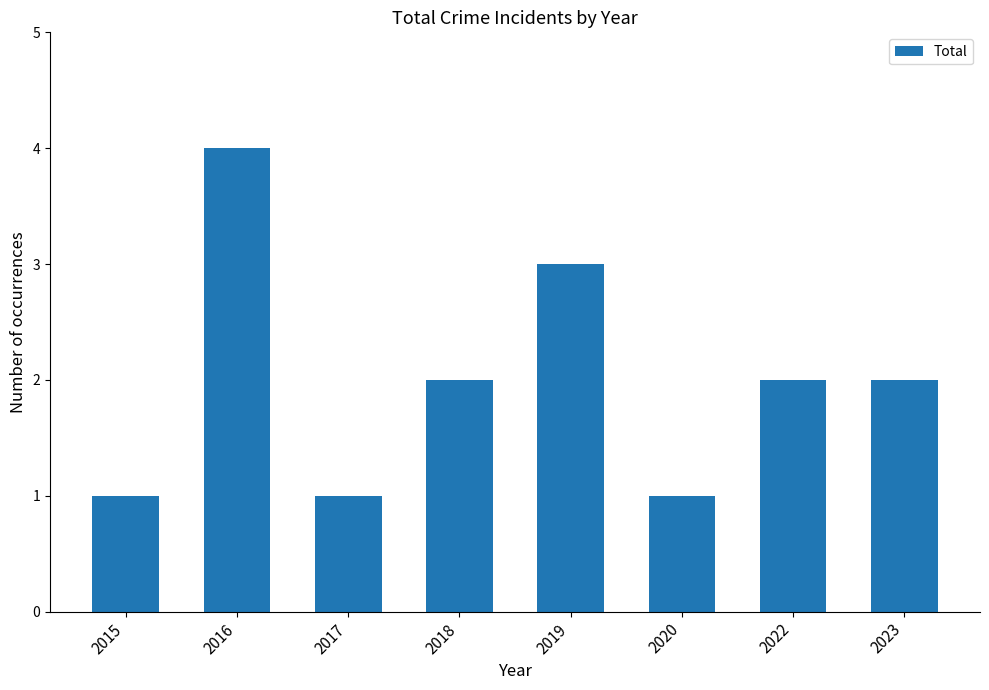

Reading left to right, what are all the values shown in this chart?

2015=1	2016=4	2017=1	2018=2	2019=3	2020=1	2022=2	2023=2